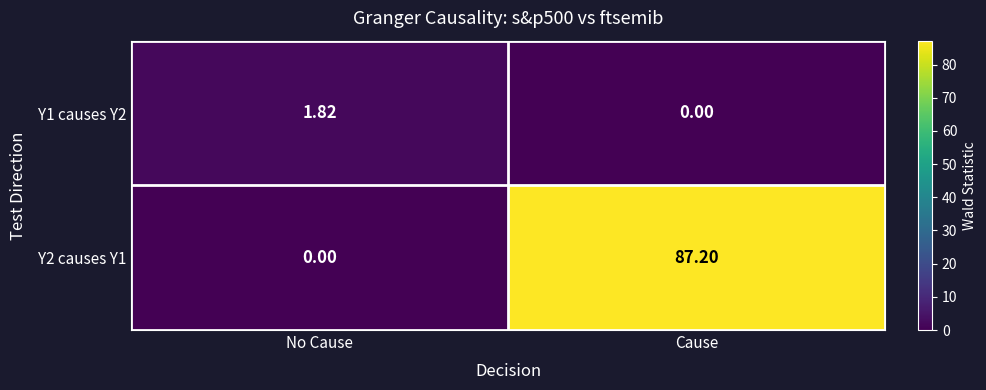

At which label does Y1 causes Y2 first exceed 1?

No Cause